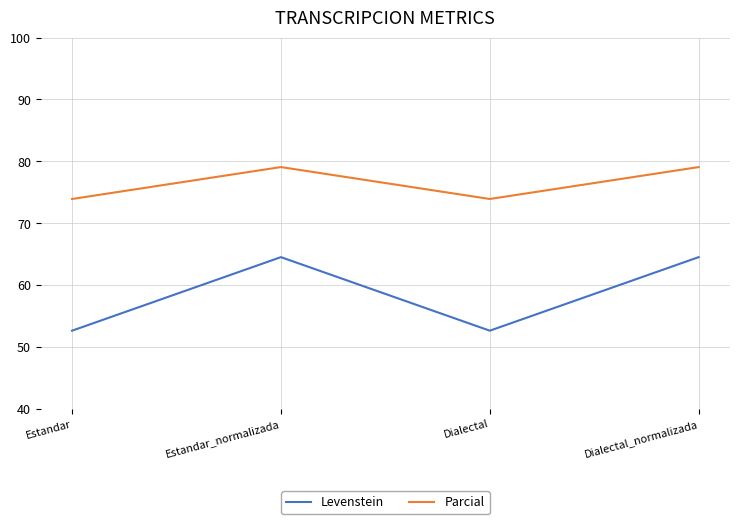

The value of Levenstein at Estandar_normalizada is 64.5. True or false?

True